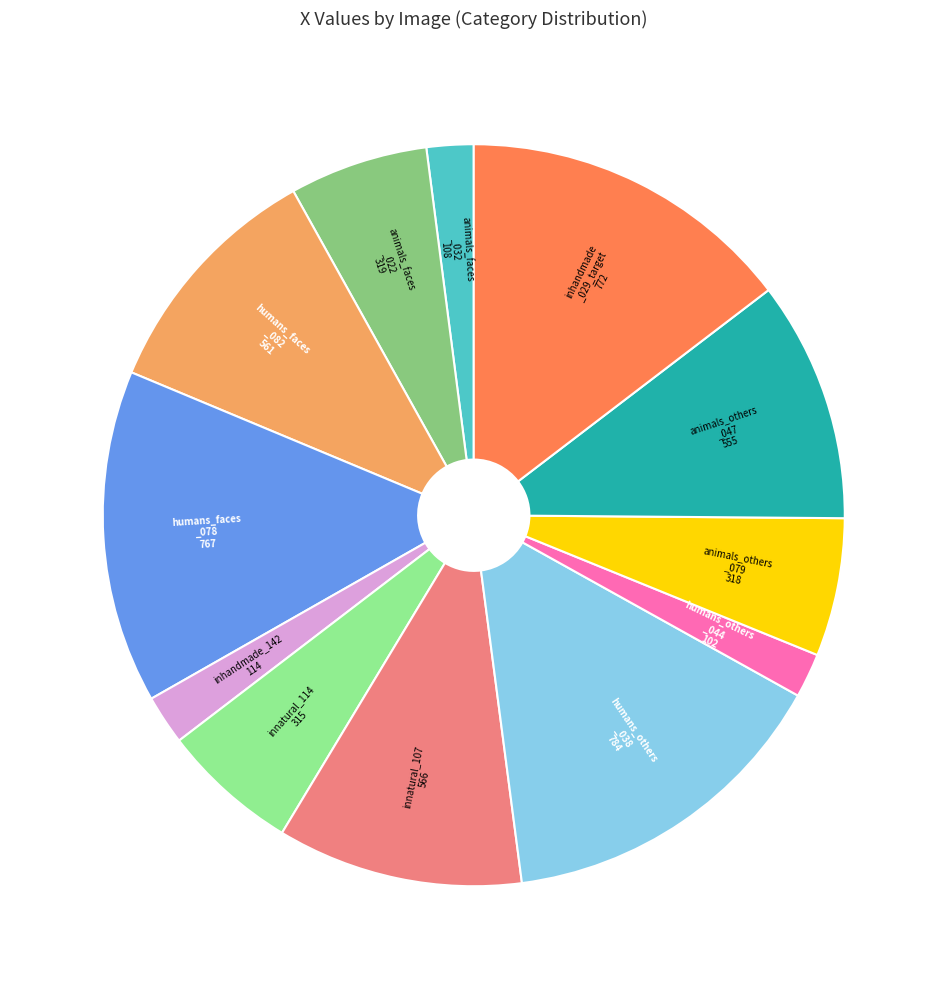

Is there any slice that represents more than half of the pie?

No